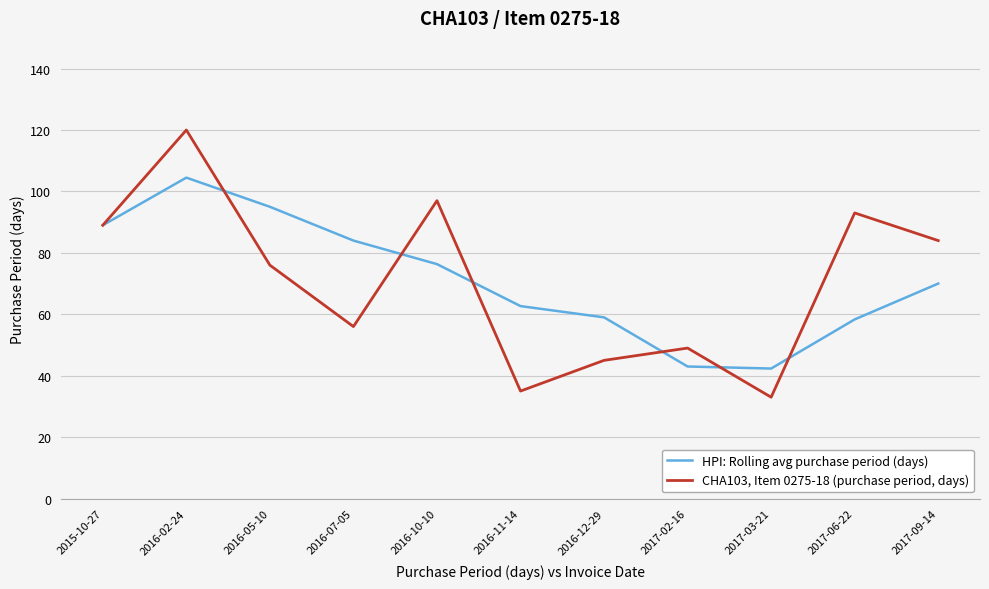

In CHA103, Item 0275-18 (purchase period, days), how many points are lower than both neighbors (excluding endpoints)?

3